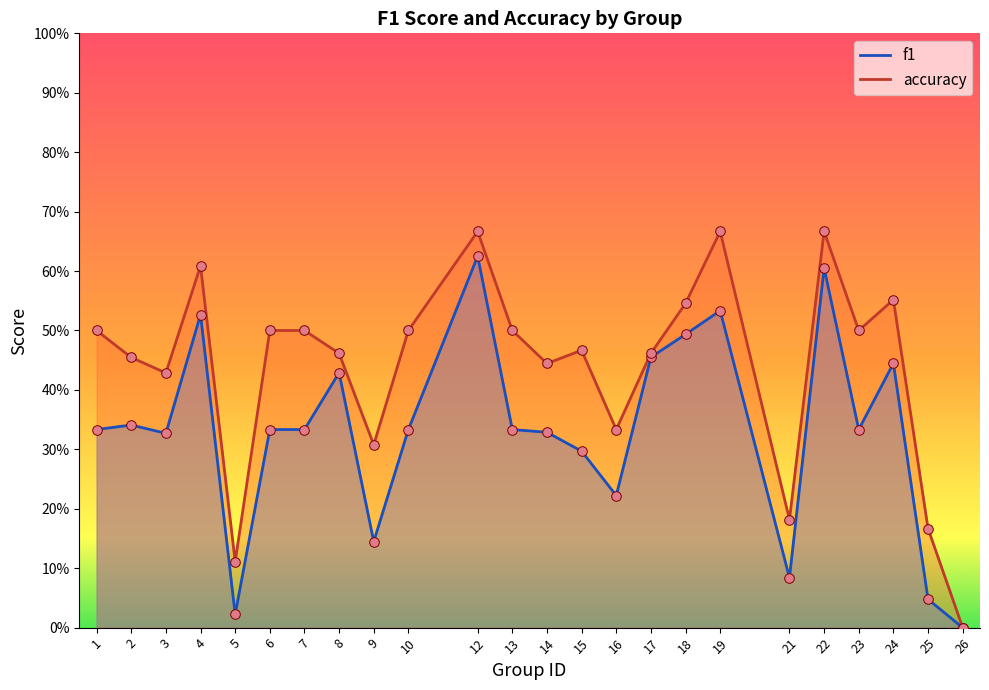

Which series reaches the maximum Y coordinate?

accuracy